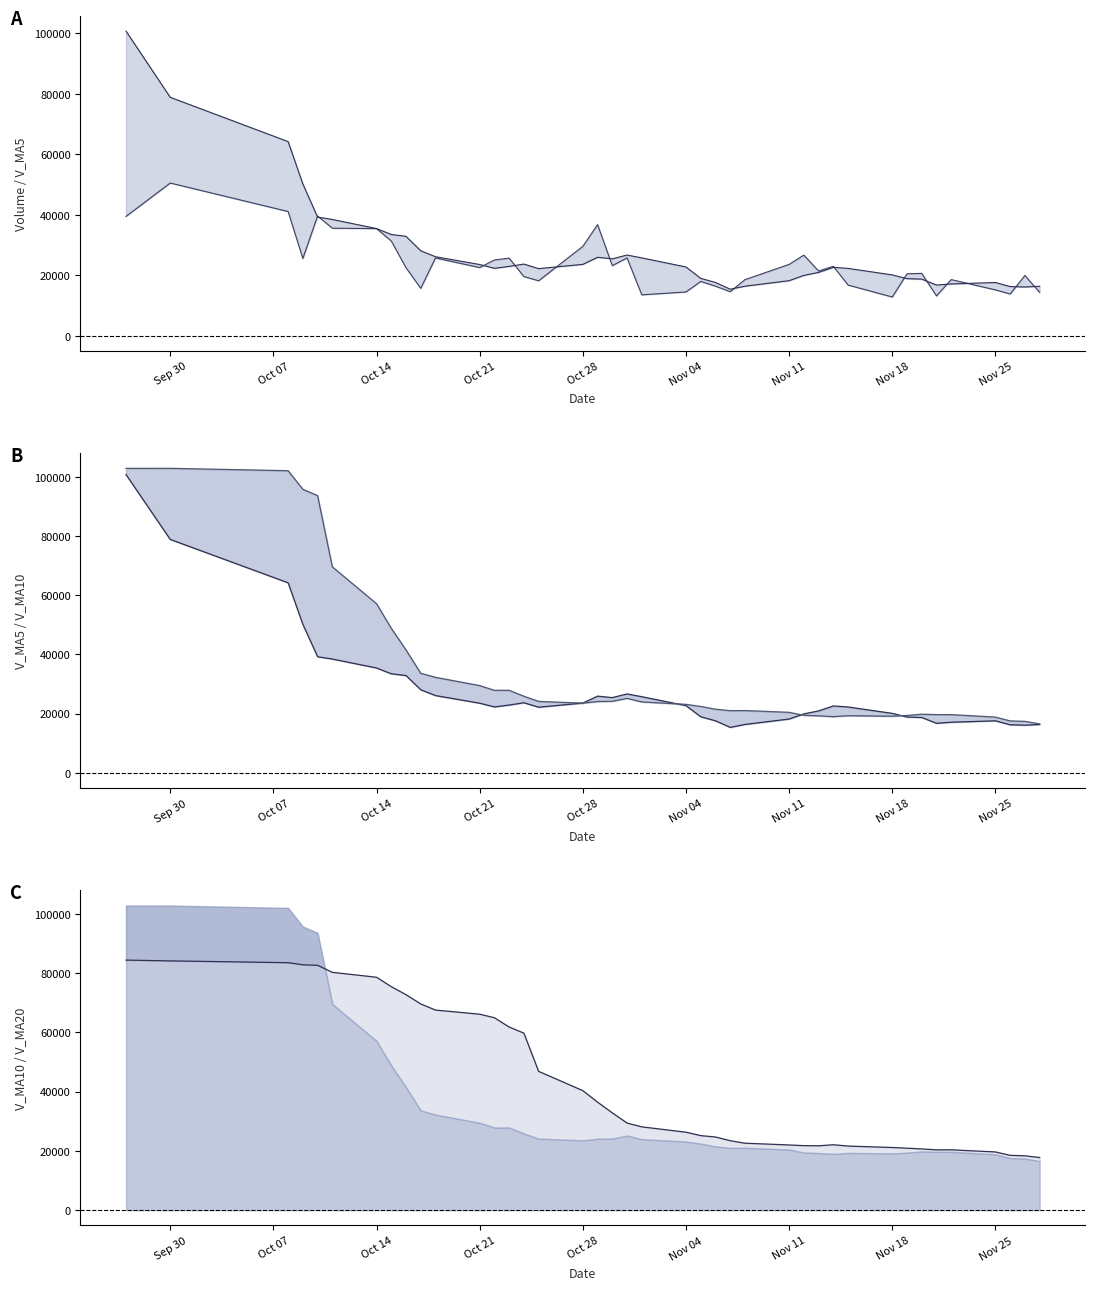

How many intersections are there between v_ma10 and v_ma20?

1